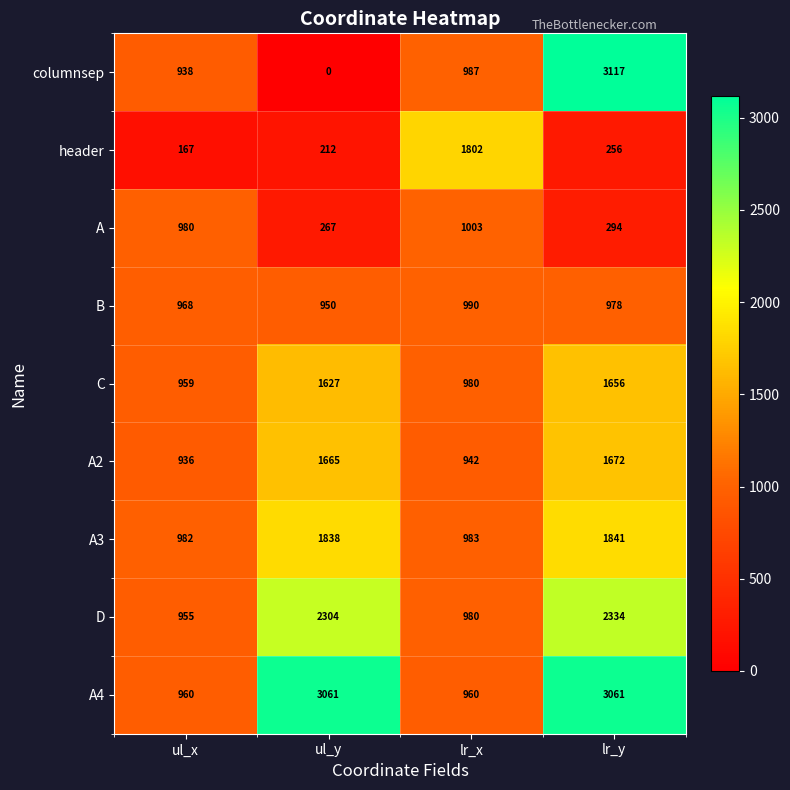

At which label is D closest to 1644?

ul_y